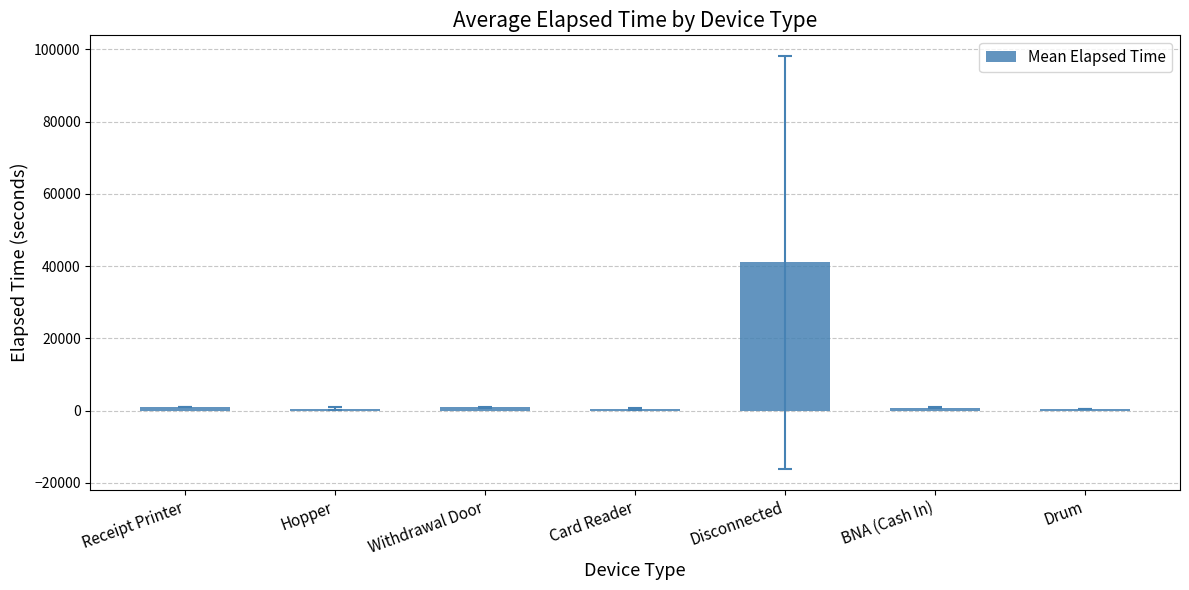

What is the maximum value shown in the chart?

40985.0